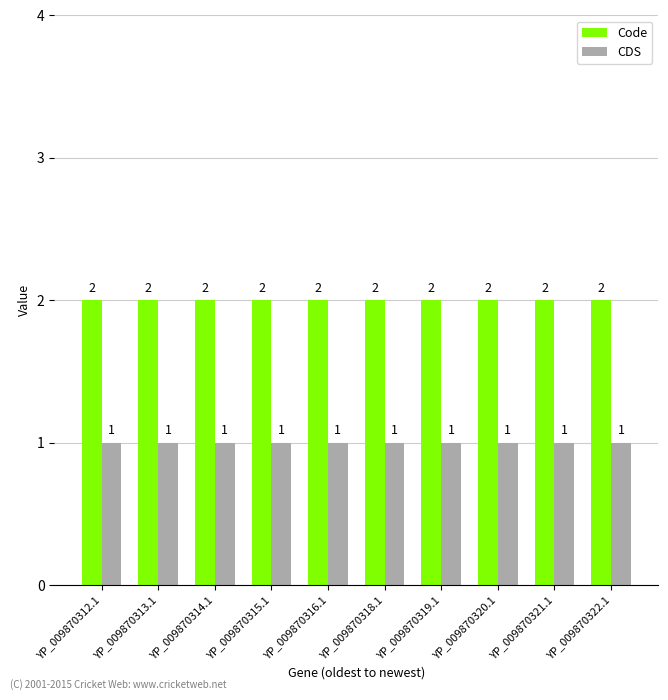

Is the value of Code at YP_009870318.1 greater than the value of CDS at YP_009870314.1?

Yes